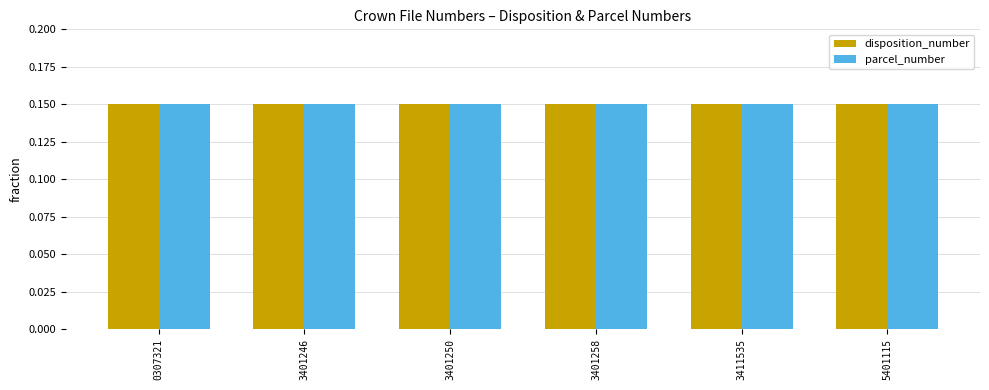

What is the sum of the parcel_number values at 0307321 and 3411535?

0.3